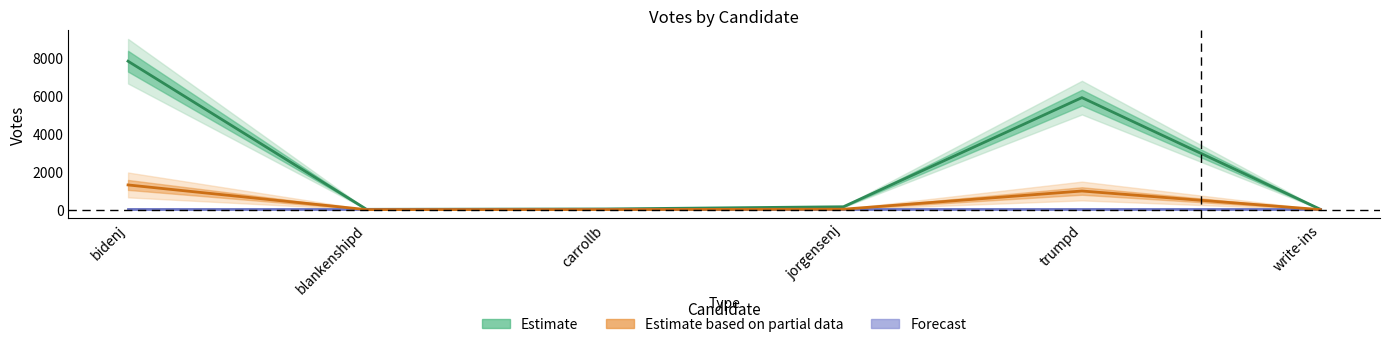

Which has a higher value, trumpd or blankenshipd?

trumpd